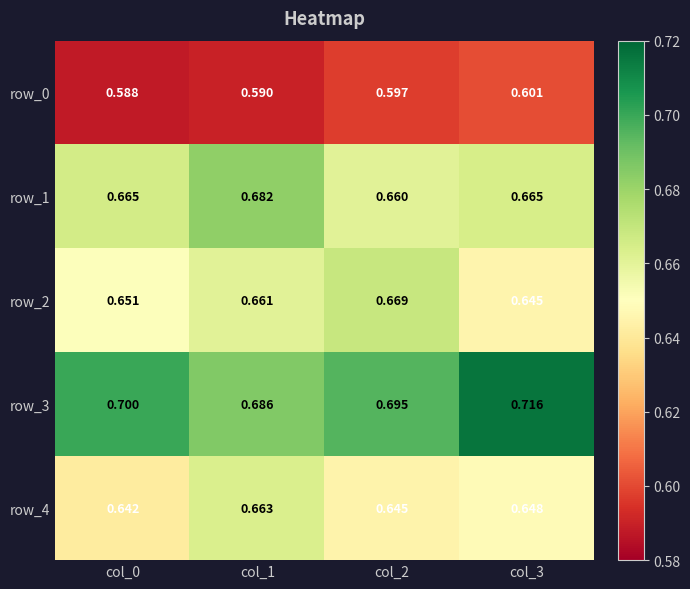

How many row_3 values are between 0 and 1?

4